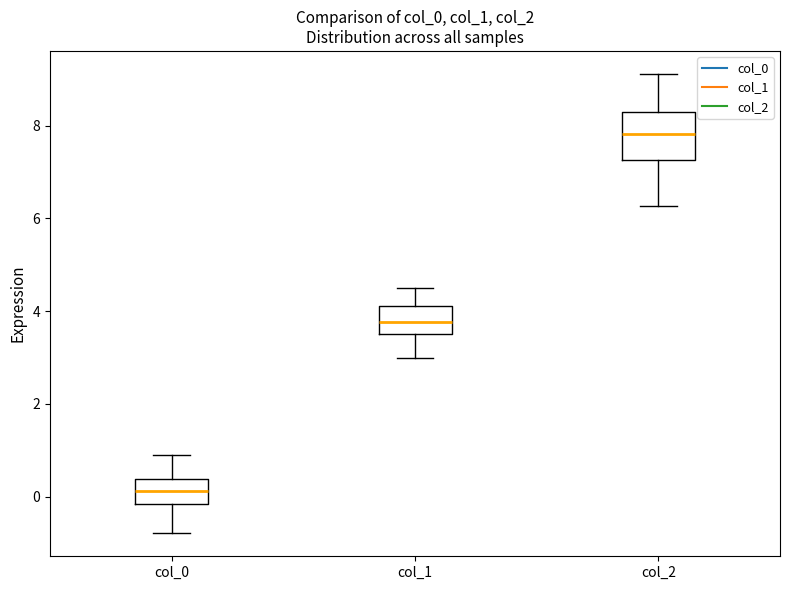

Where does the upper whisker of the box for col_2 end on the y-axis? The values are not printed on the chart, so give them approximately, as read against the axis.

9.2